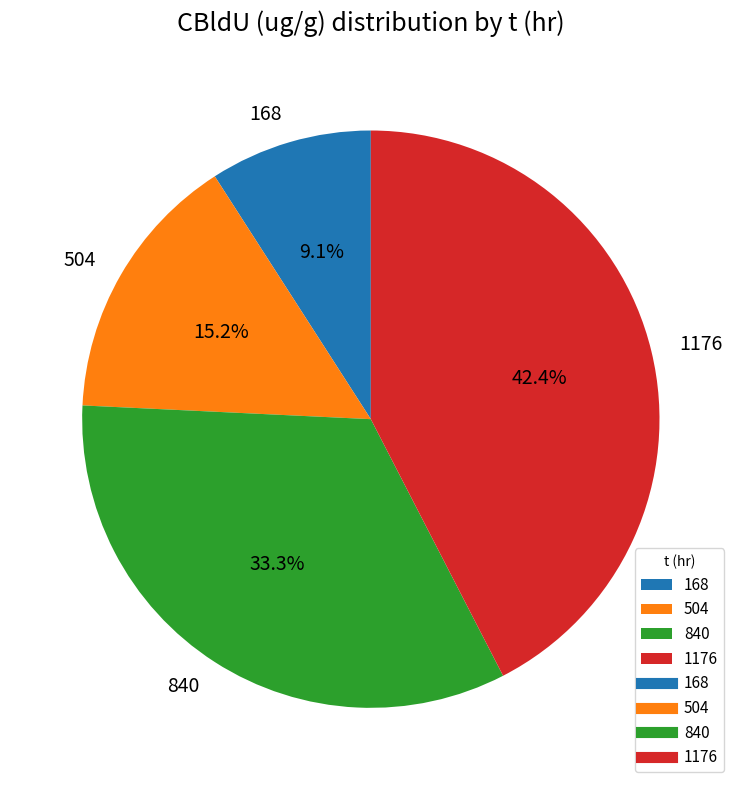

Which category has the smallest portion of the pie?

168